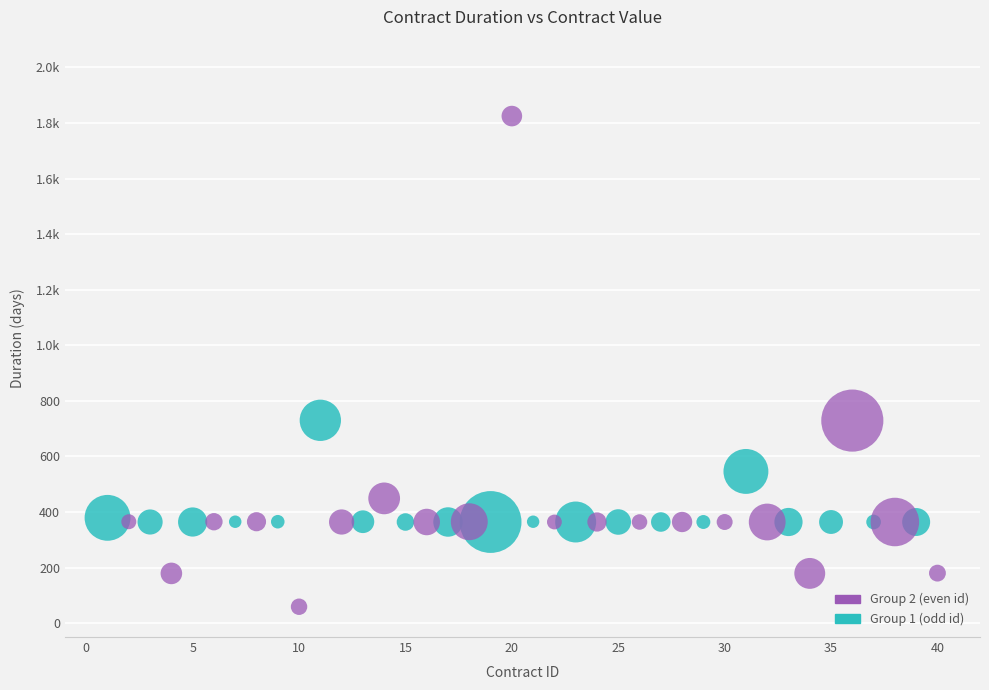

What are all the series names shown in the legend?

Group 2 (even id), Group 1 (odd id)